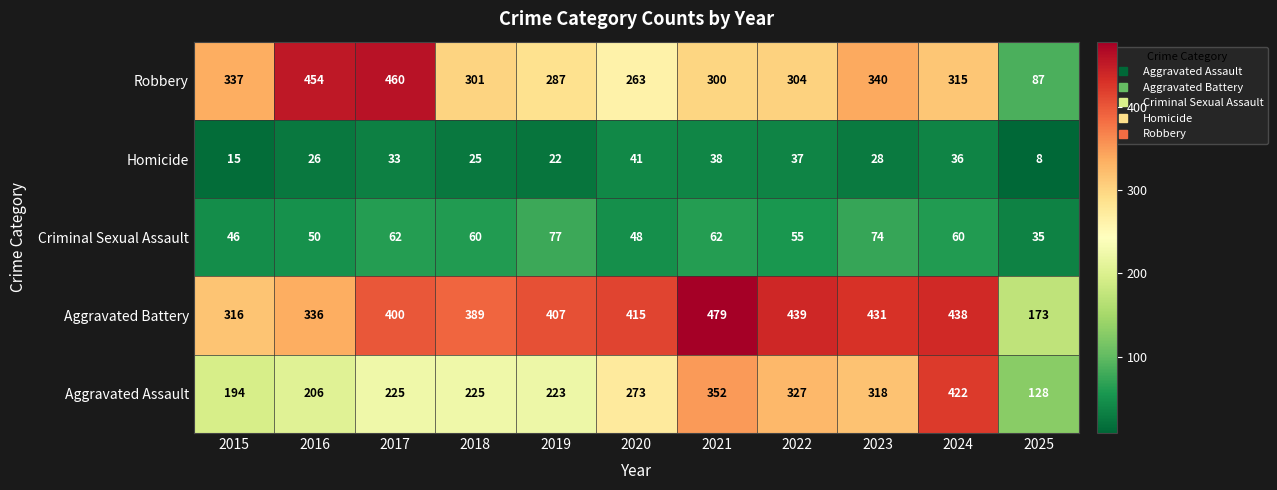

What is the greatest value displayed?

479